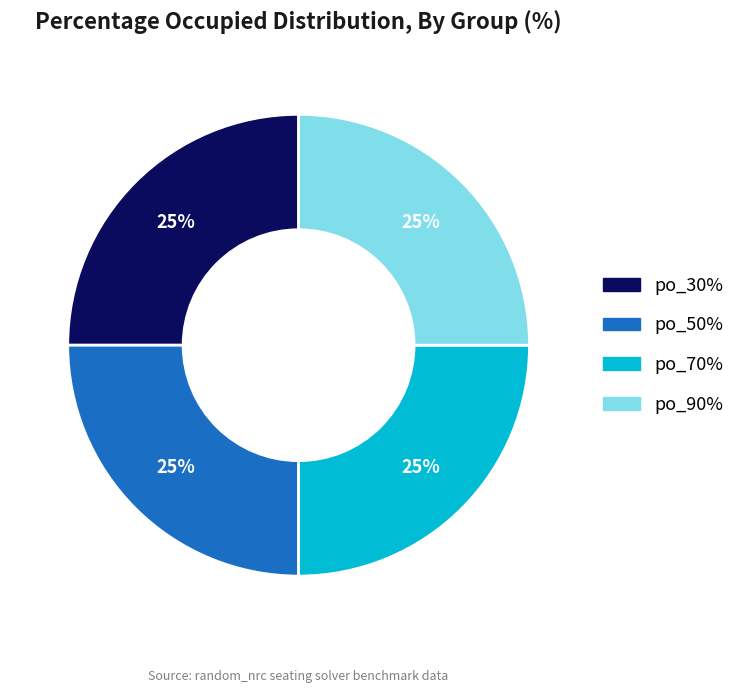

Does any single category account for the majority?

No